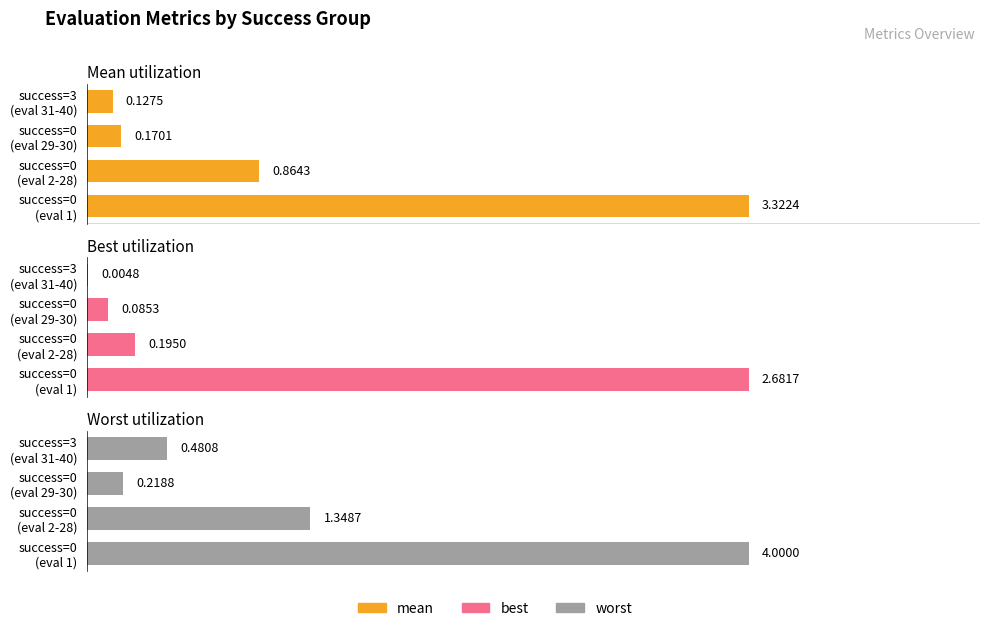

Rank the series at success=3 (eval 31-40) from lowest to highest value.

best, mean, worst